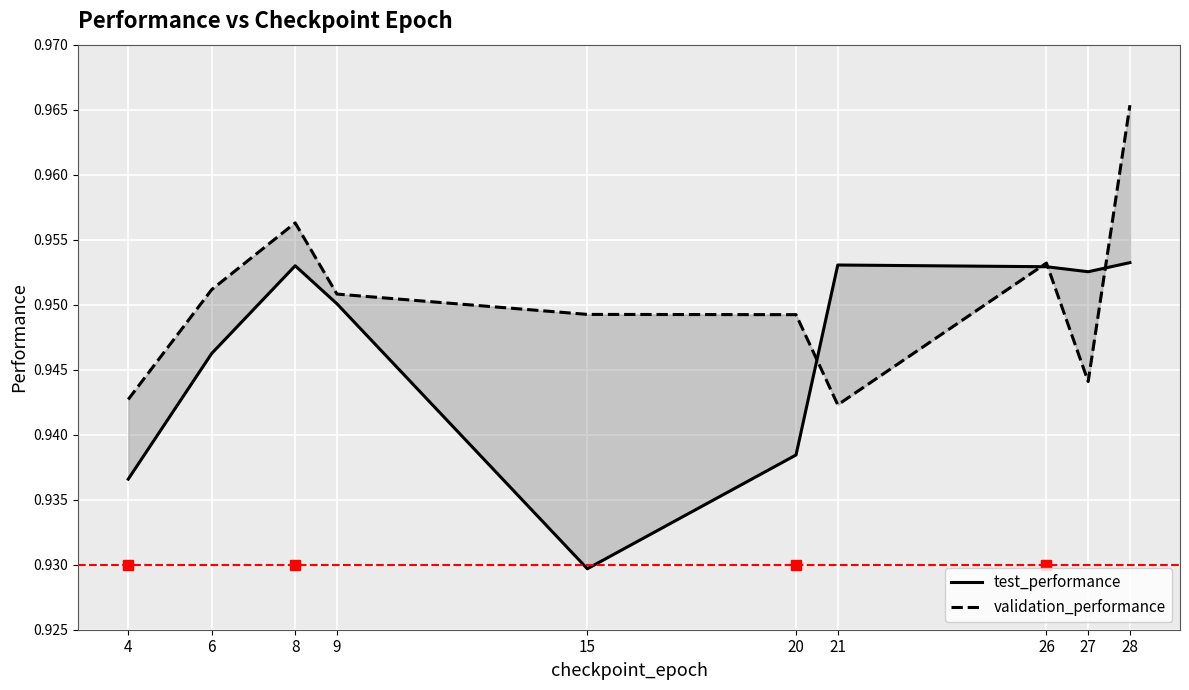

At which category does test_performance reach its first local peak?

8